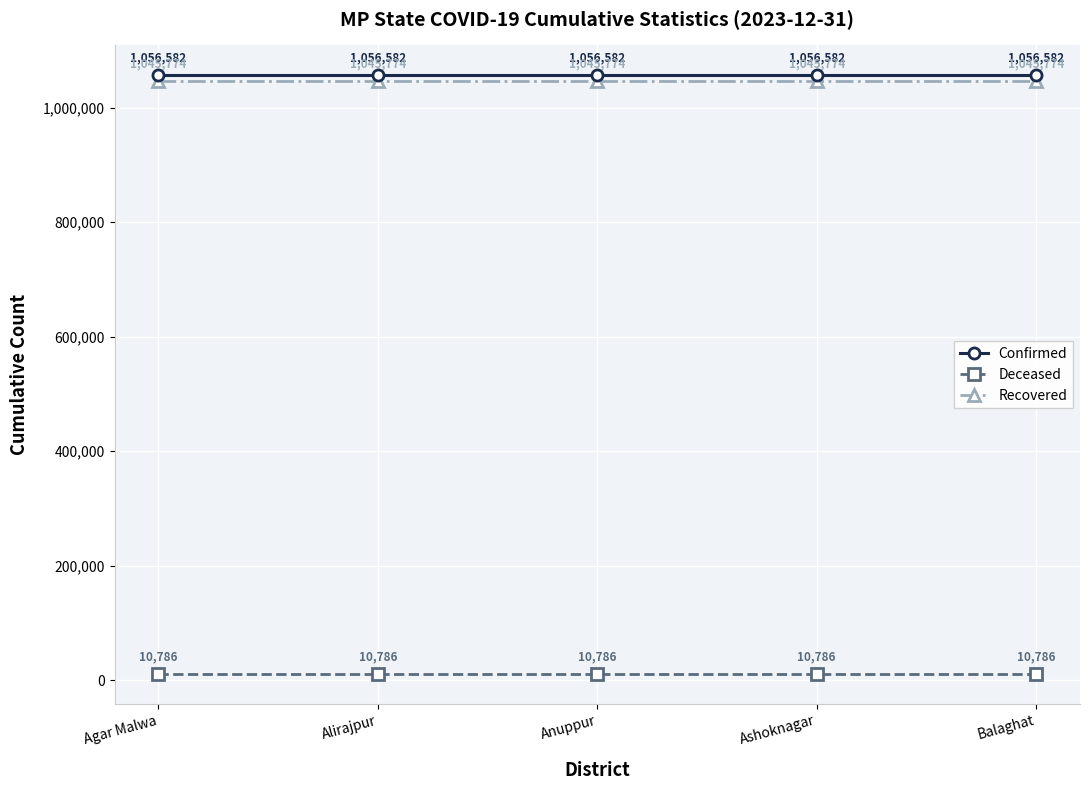

Reading left to right, list all the values displayed in this chart.

Confirmed: 1056582	1056582	1056582	1056582	1056582
Deceased: 10786	10786	10786	10786	10786
Recovered: 1045774	1045774	1045774	1045774	1045774